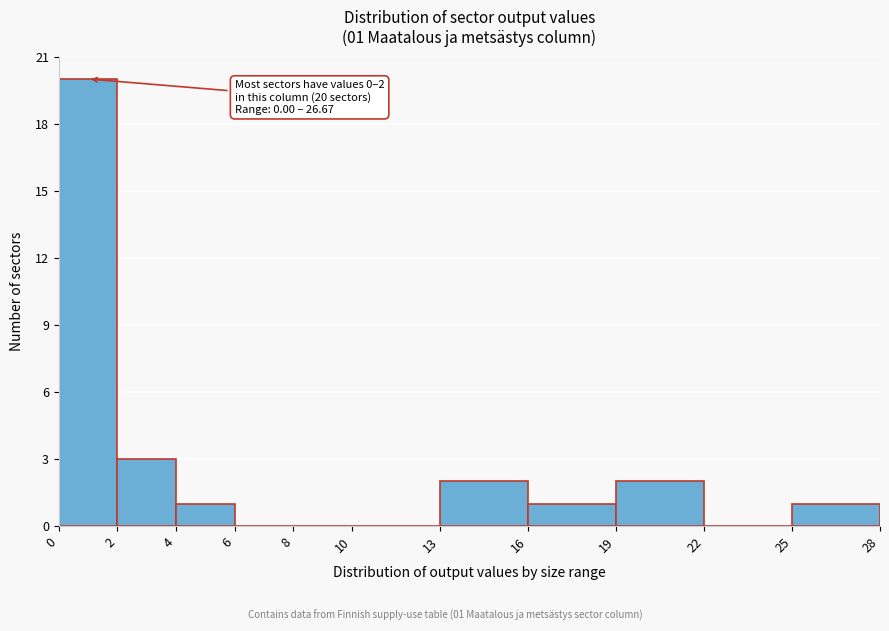

Over which range of the x-axis is the bar tallest?

0 to 2